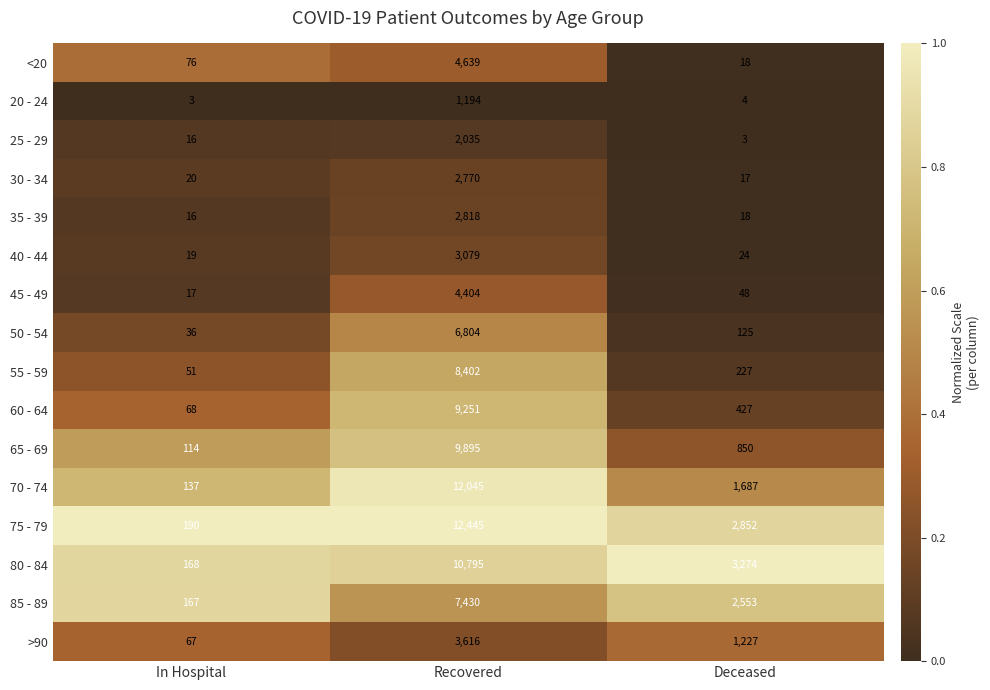

Which series has the largest range (max minus min)?

75 - 79